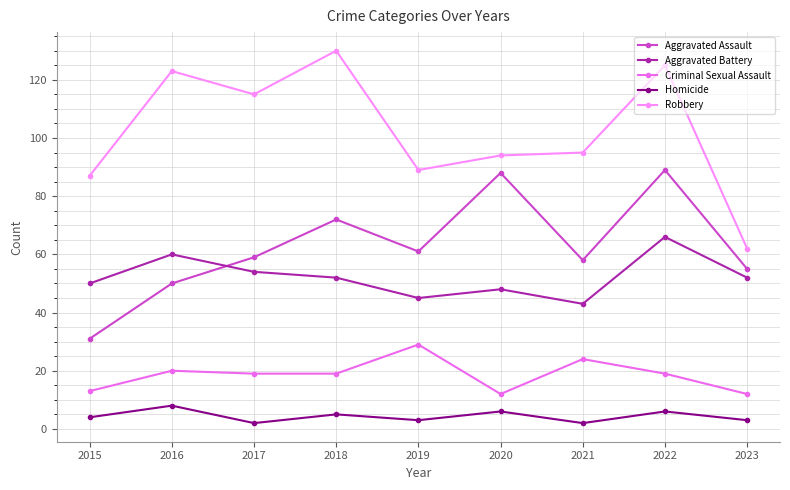

The value of Homicide at 2020 is 6. True or false?

True